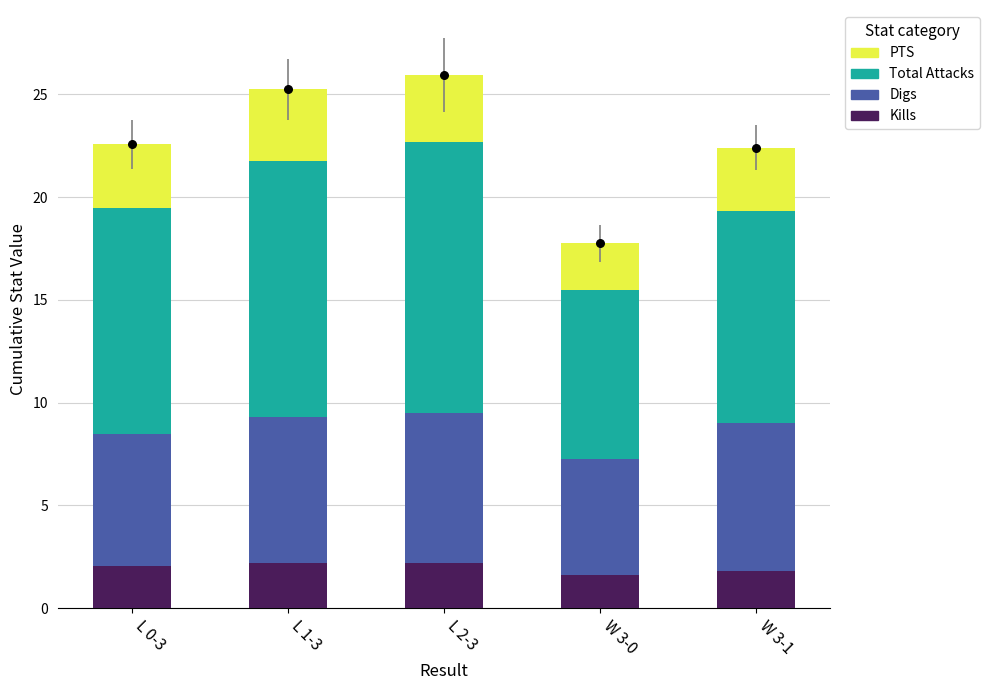

What is the total value across all series at L 1-3?

25.2